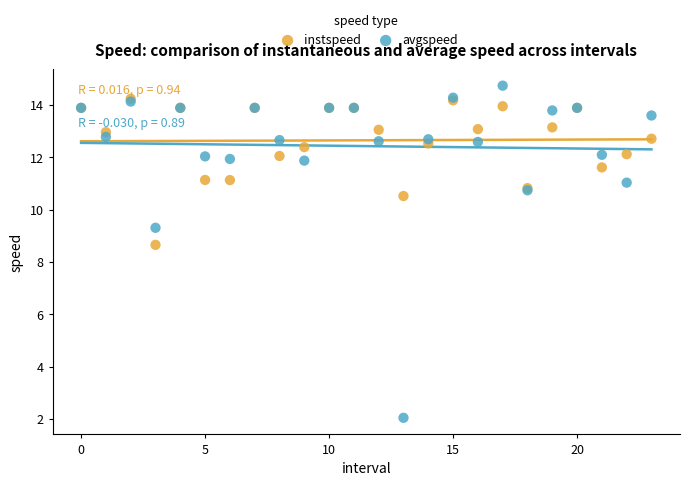

In the avgspeed series, what Y value is closest to 8?

9.3